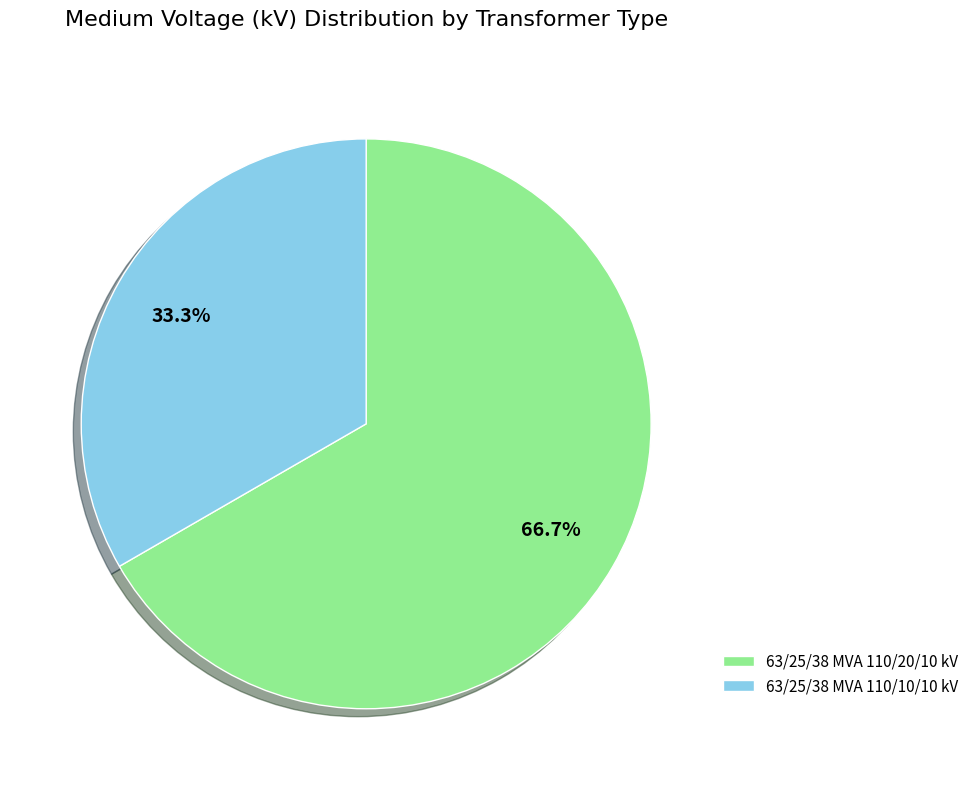

Is 63/25/38 MVA 110/20/10 kV the majority of the pie?

Yes